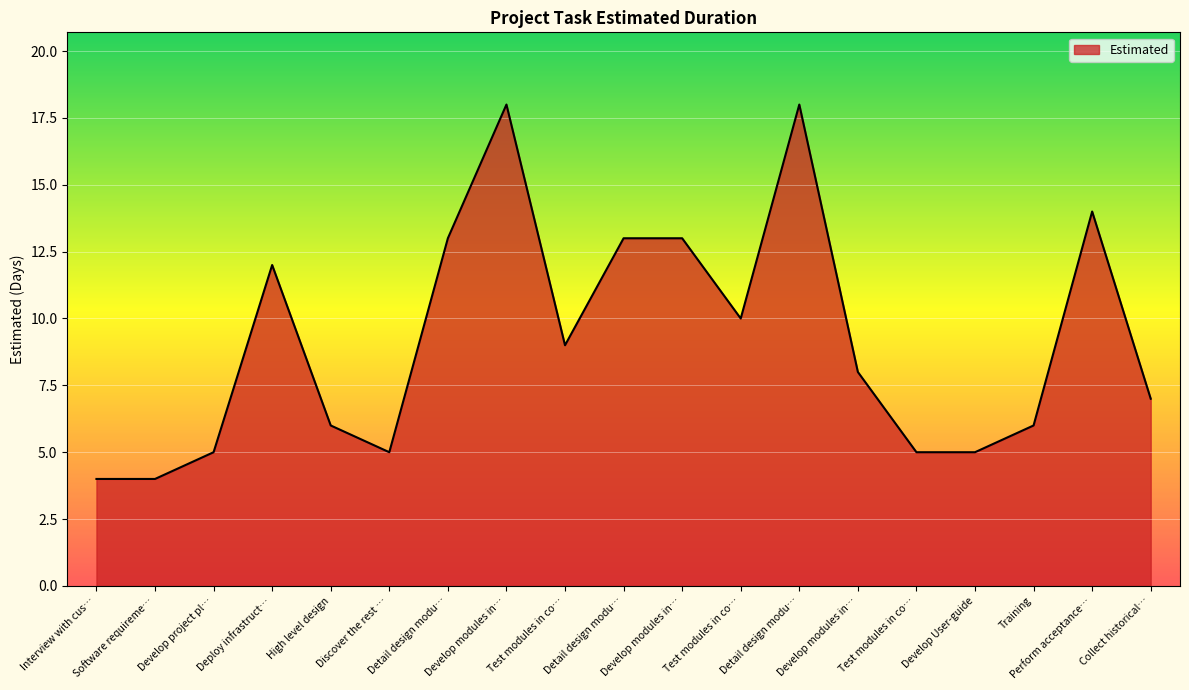

Is this an area chart (filled region under the line)?

Yes